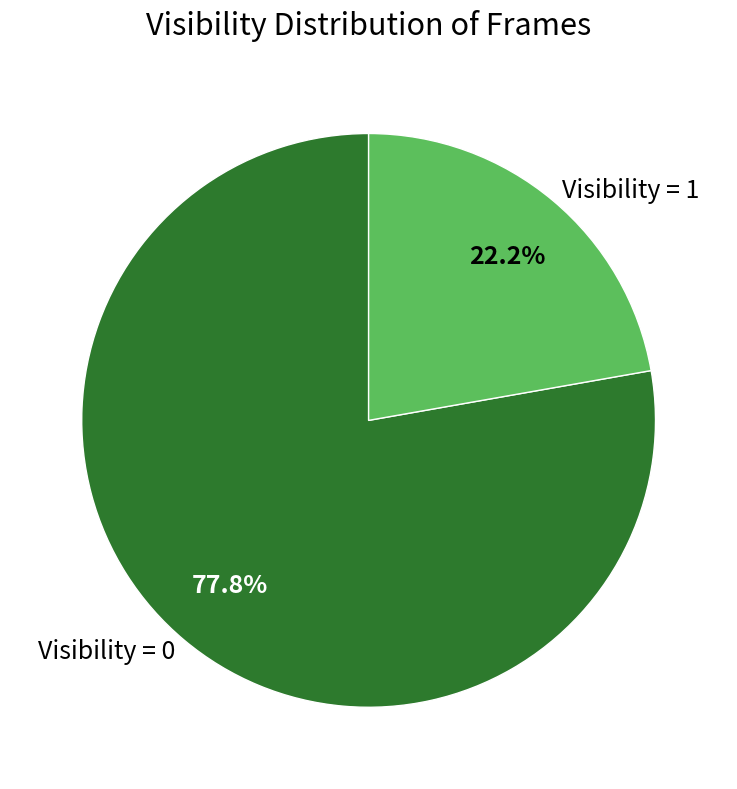

The Visibility = 1 slice represents 8% of the pie. True or false?

False